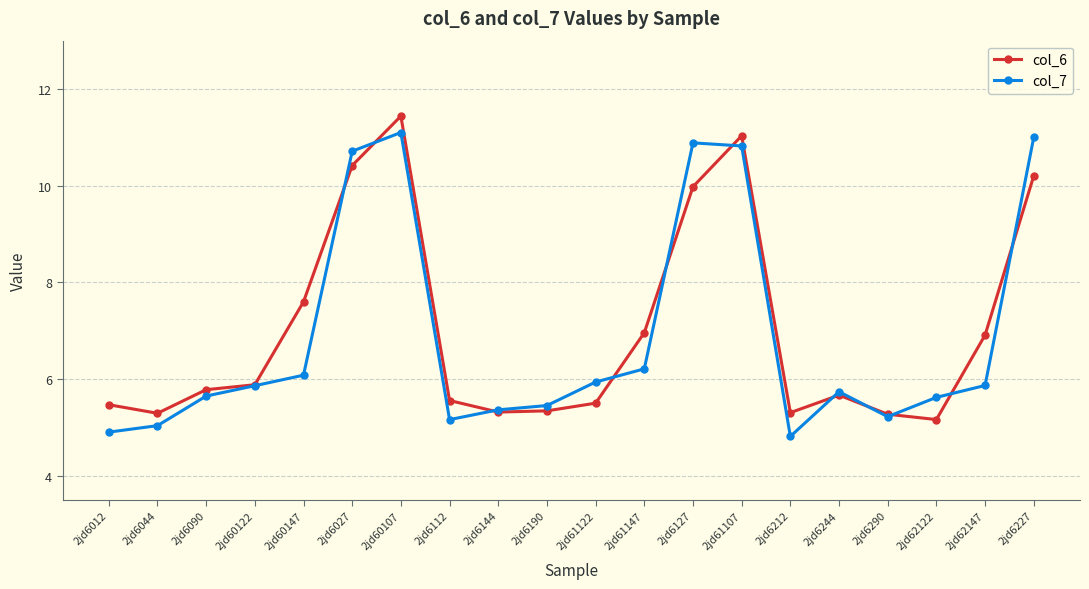

What is the difference between the highest and lowest values at 2jd60107?

0.3